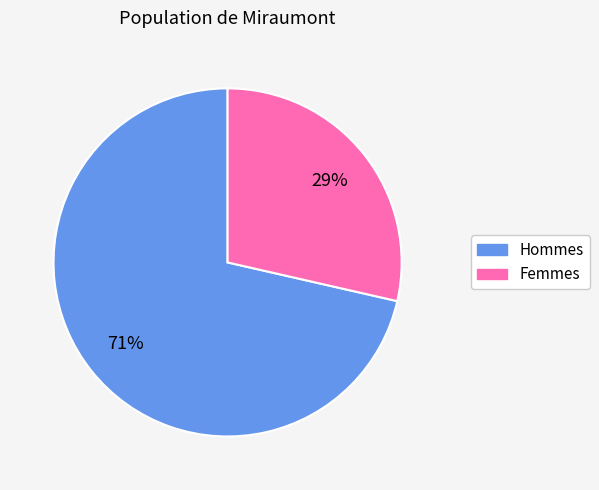

What is the smallest slice in the pie chart?

Femmes